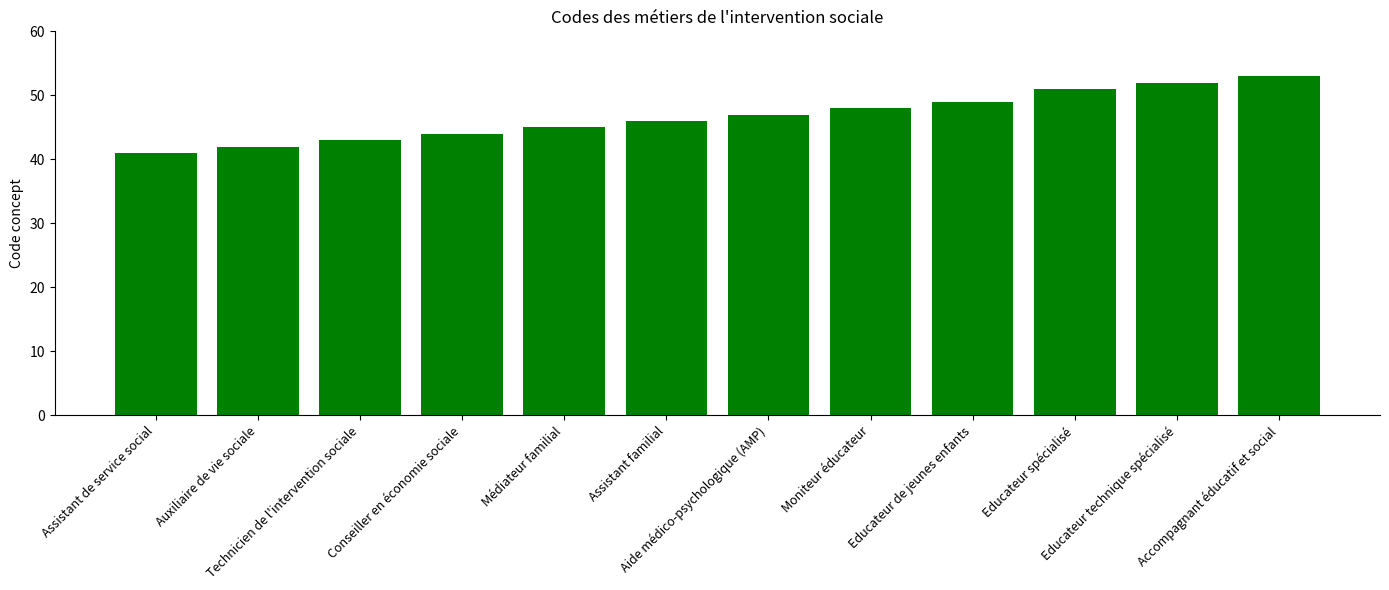

How many data points are less than 47?

6